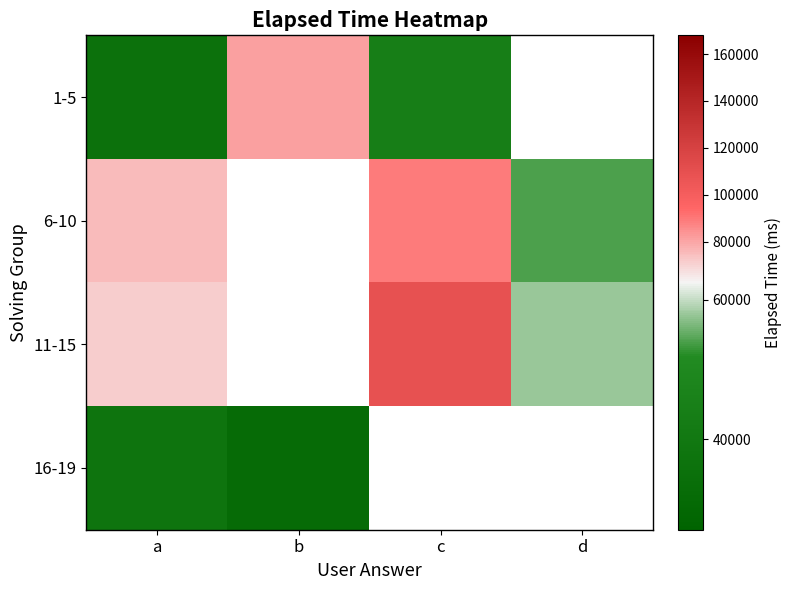

List the labels in order of 1-5 value, smallest first.

a, c, b, d